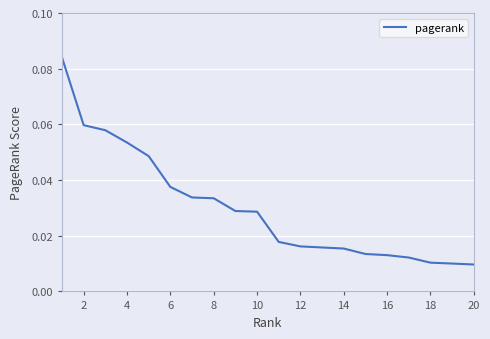

How many lines are shown in the chart?

1